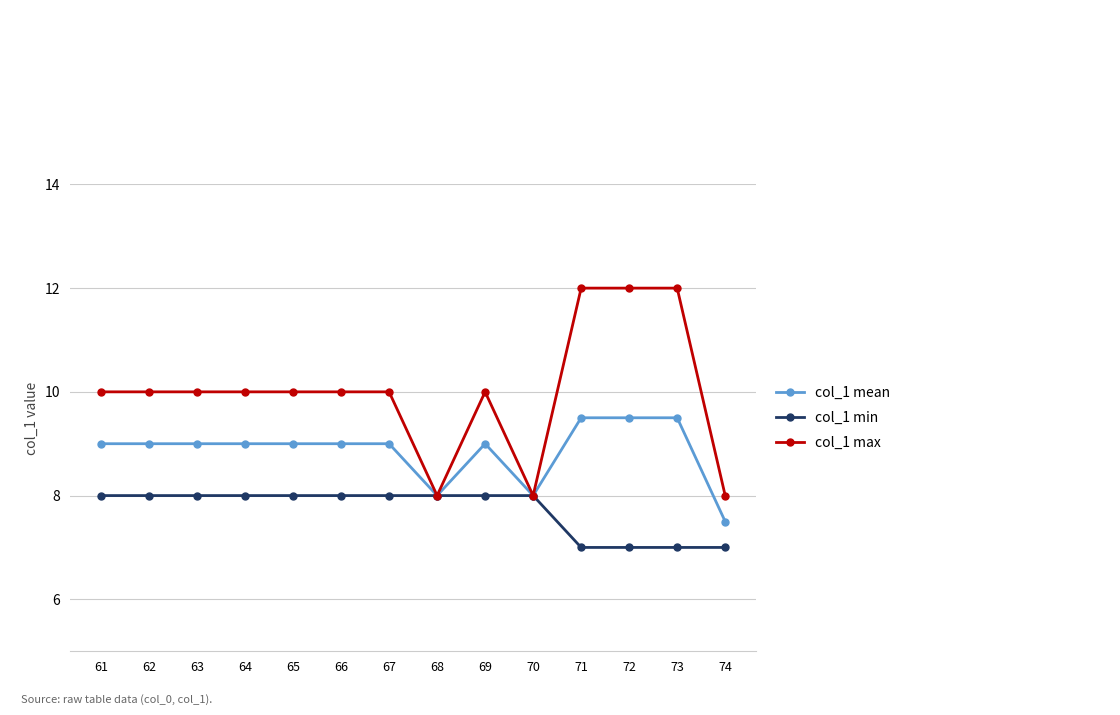

What is the highest value of the col_1 max series?

12.0